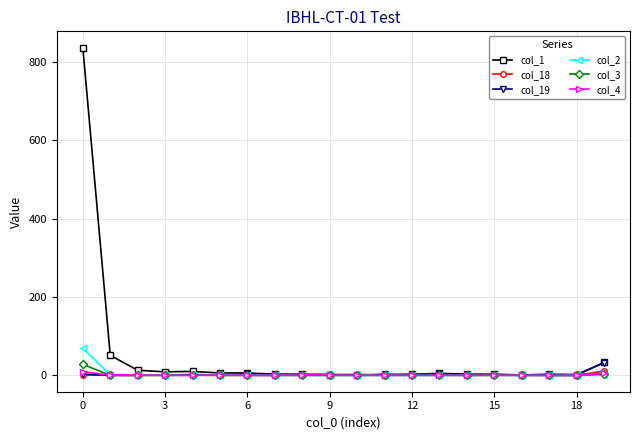

Which series has the widest spread of values?

col_1